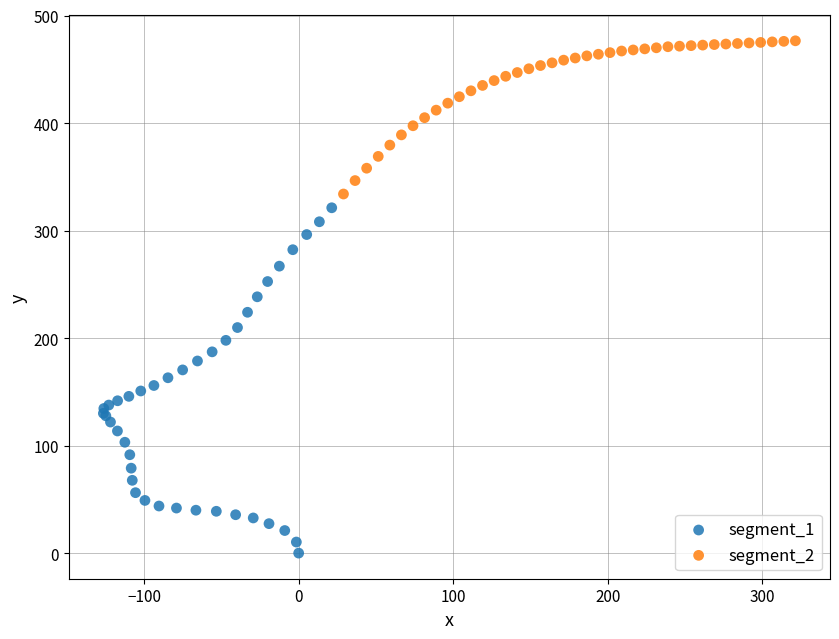

Which series contains the highest Y value?

segment_2